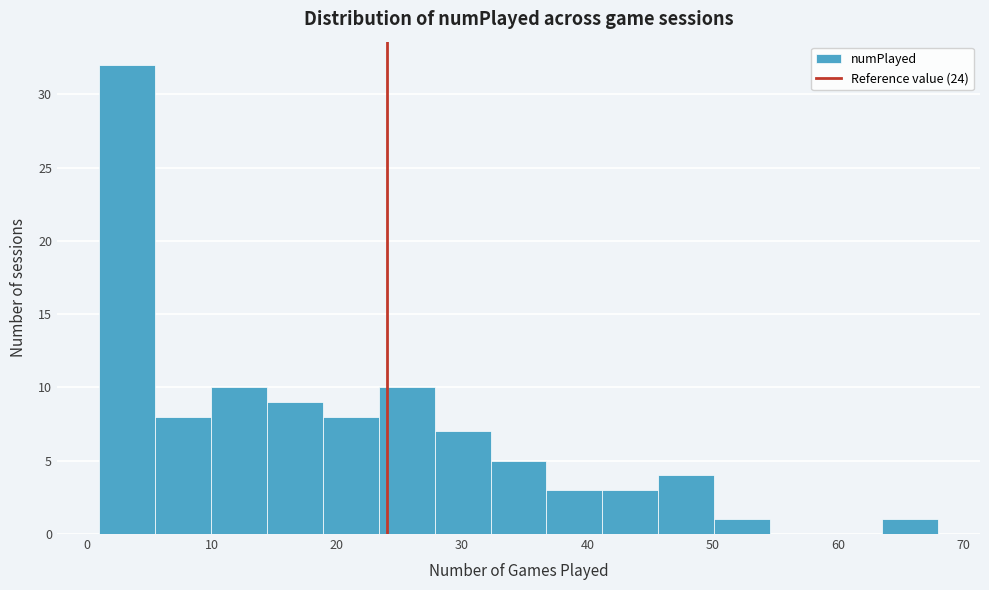

Reading left to right, transcribe this chart: for each bar, give the range it covers on the x-axis and its height. Neither the bar edges nor the heights are printed on the chart, so give them approximately, as read against the axes.

1 to 5: 32
5 to 10: 8
10 to 14: 10
14 to 19: 9
19 to 23: 8
23 to 28: 10
28 to 32: 7
32 to 37: 5
37 to 41: 3
41 to 46: 3
46 to 50: 4
50 to 55: 1
55 to 59: 0
59 to 64: 0
64 to 68: 1